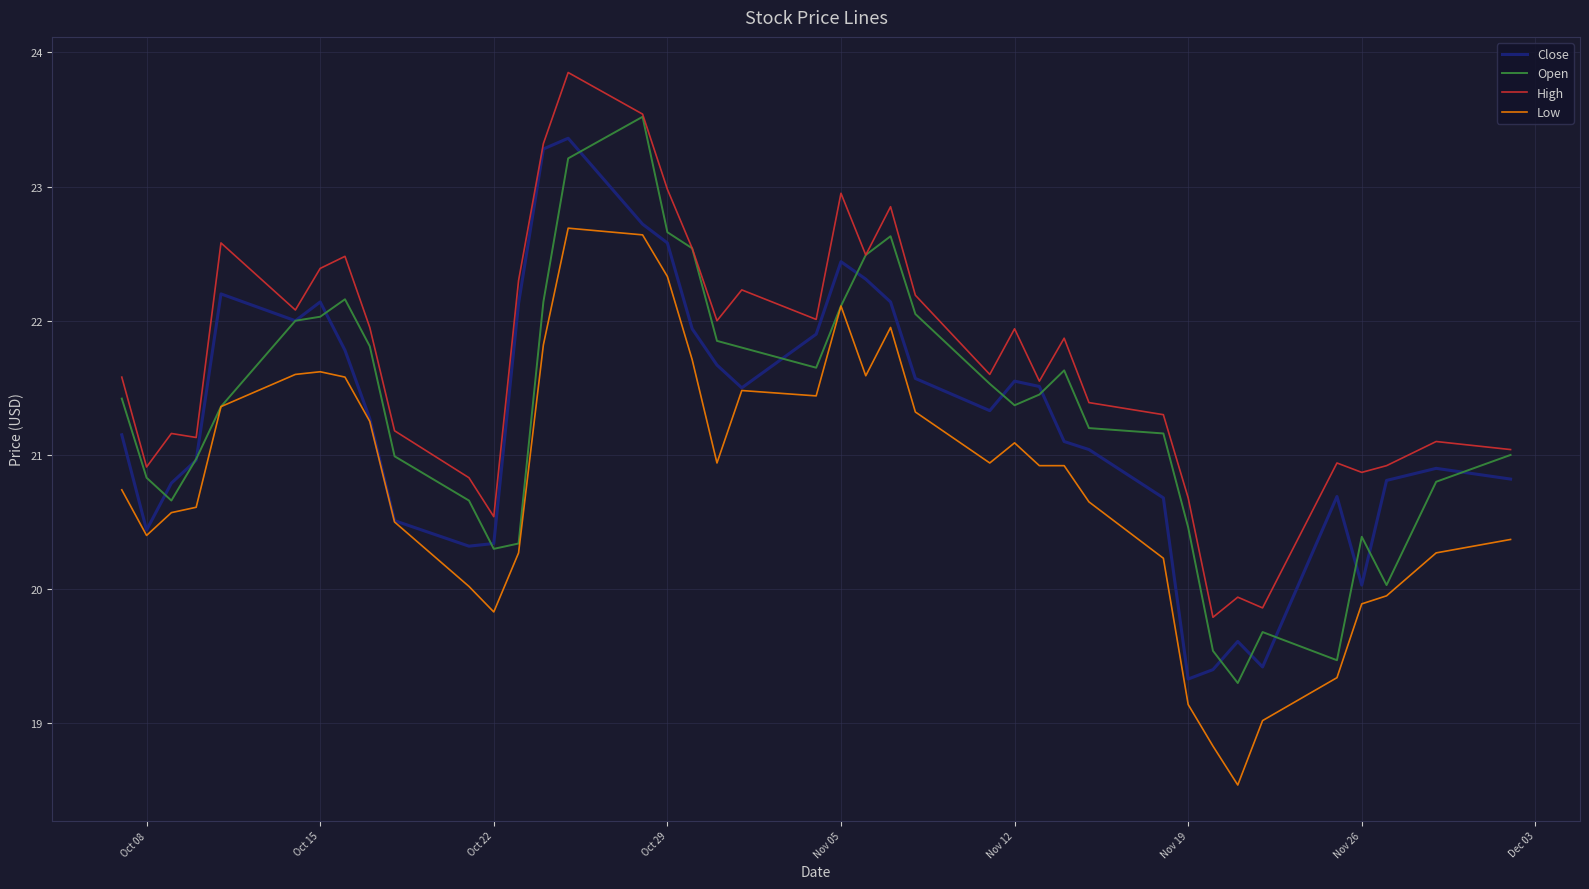

What is the smallest value displayed?

18.5